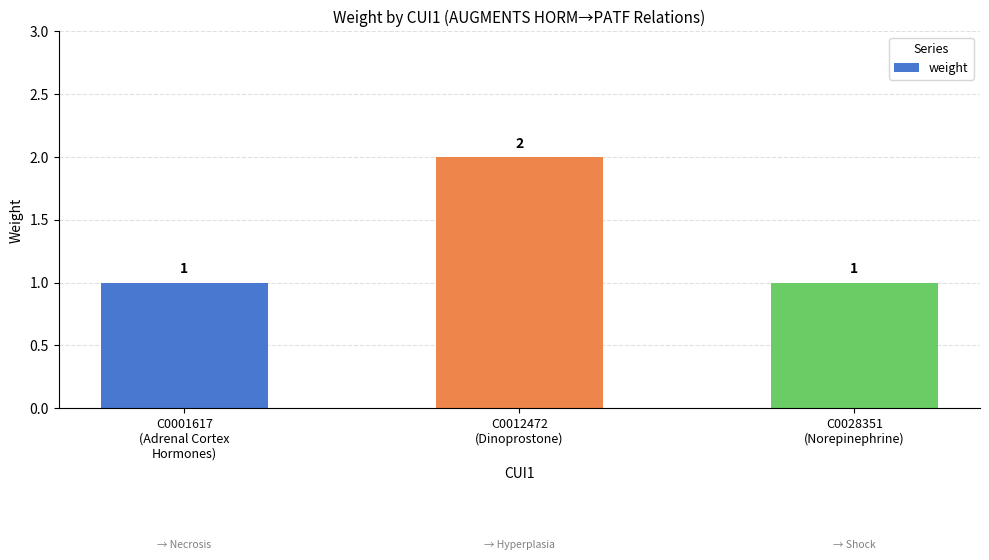

What is the difference between the maximum and minimum values?

1